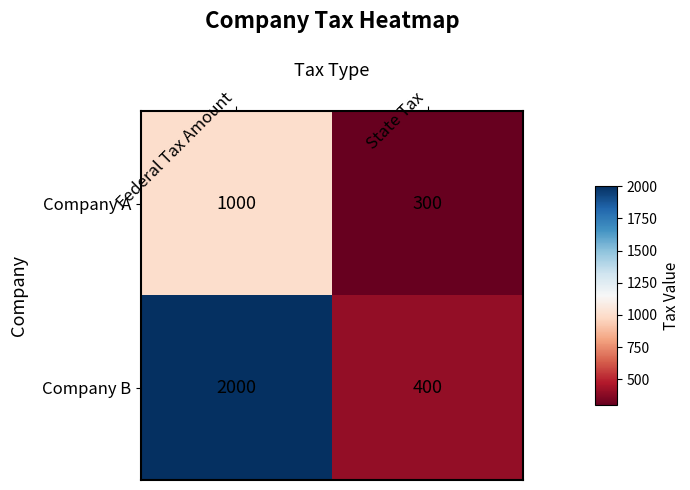

Reading left to right, list all the values displayed in this chart.

Company A: Federal Tax Amount=1000	State Tax=300
Company B: Federal Tax Amount=2000	State Tax=400